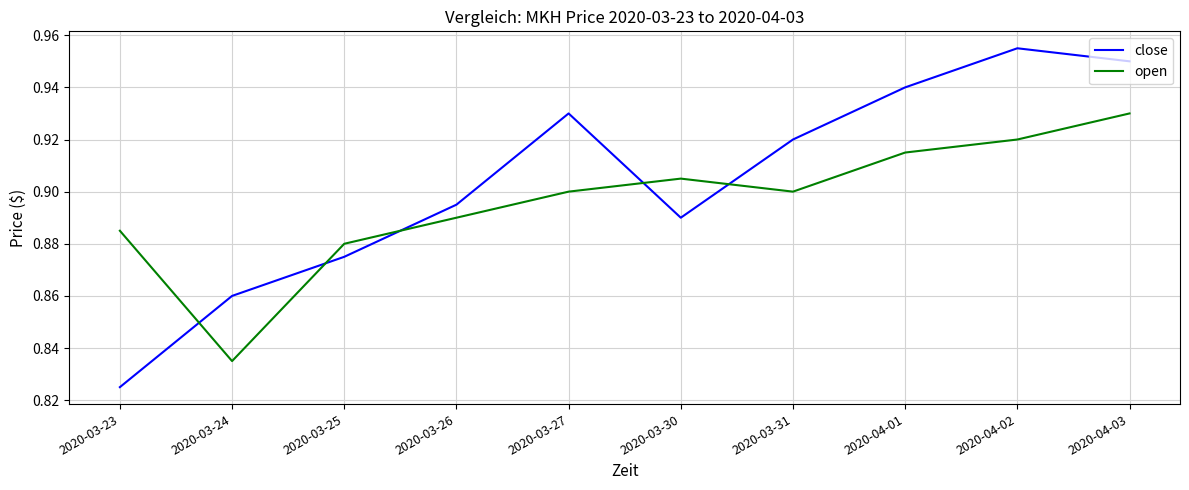

At which category does open reach its first local peak?

2020-03-30